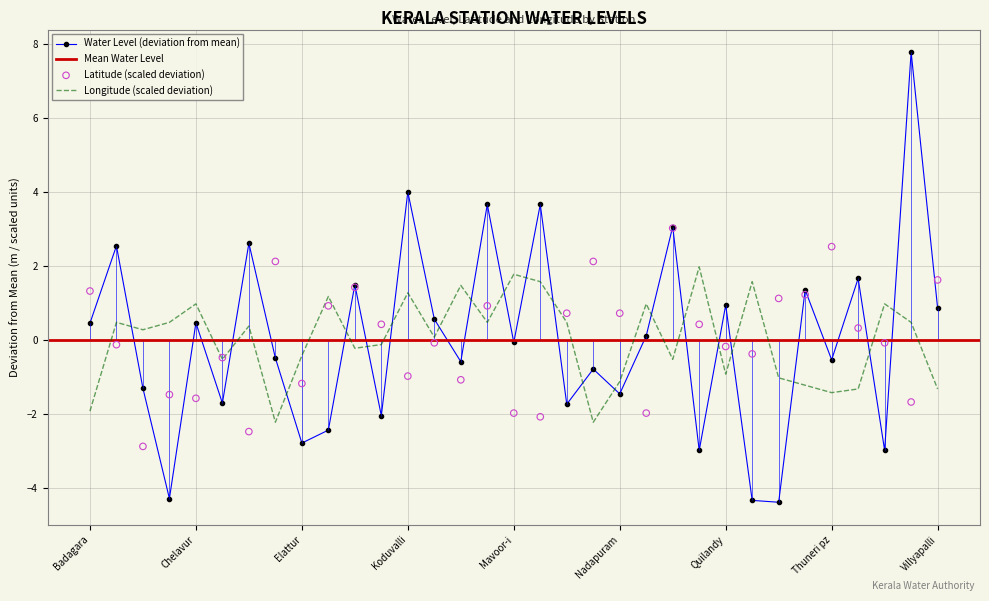

Which series has the largest total across all categories?

long